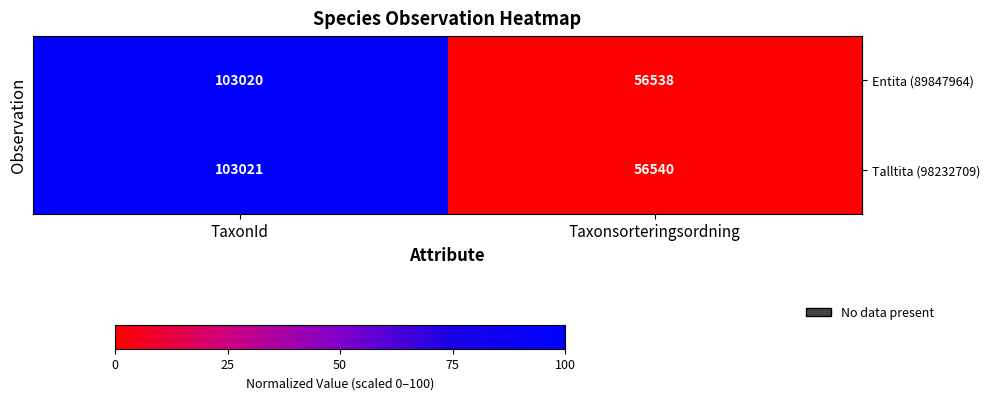

What is the total value across all series at TaxonId?

206041